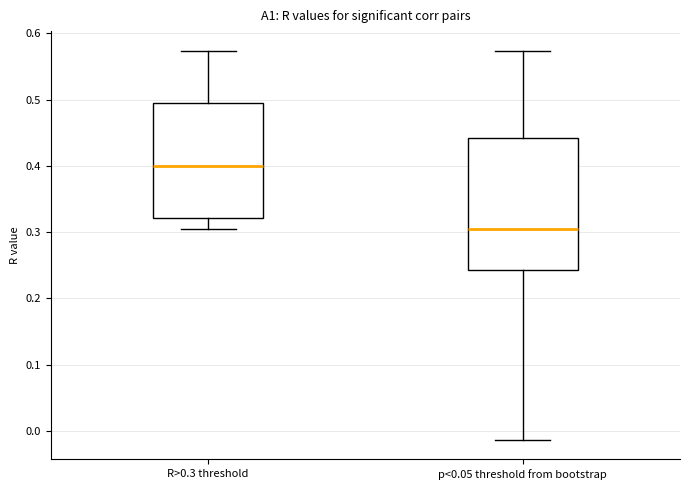

Where does the upper whisker of the box for R>0.3 threshold end on the y-axis? The values are not printed on the chart, so give them approximately, as read against the axis.

0.57